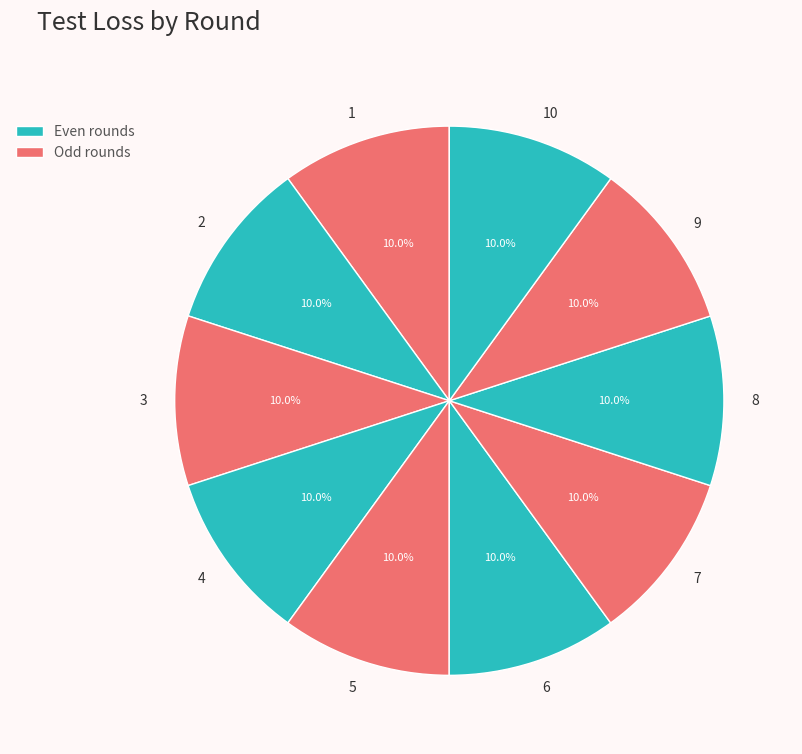

Does 8 represent more than half of the total?

No